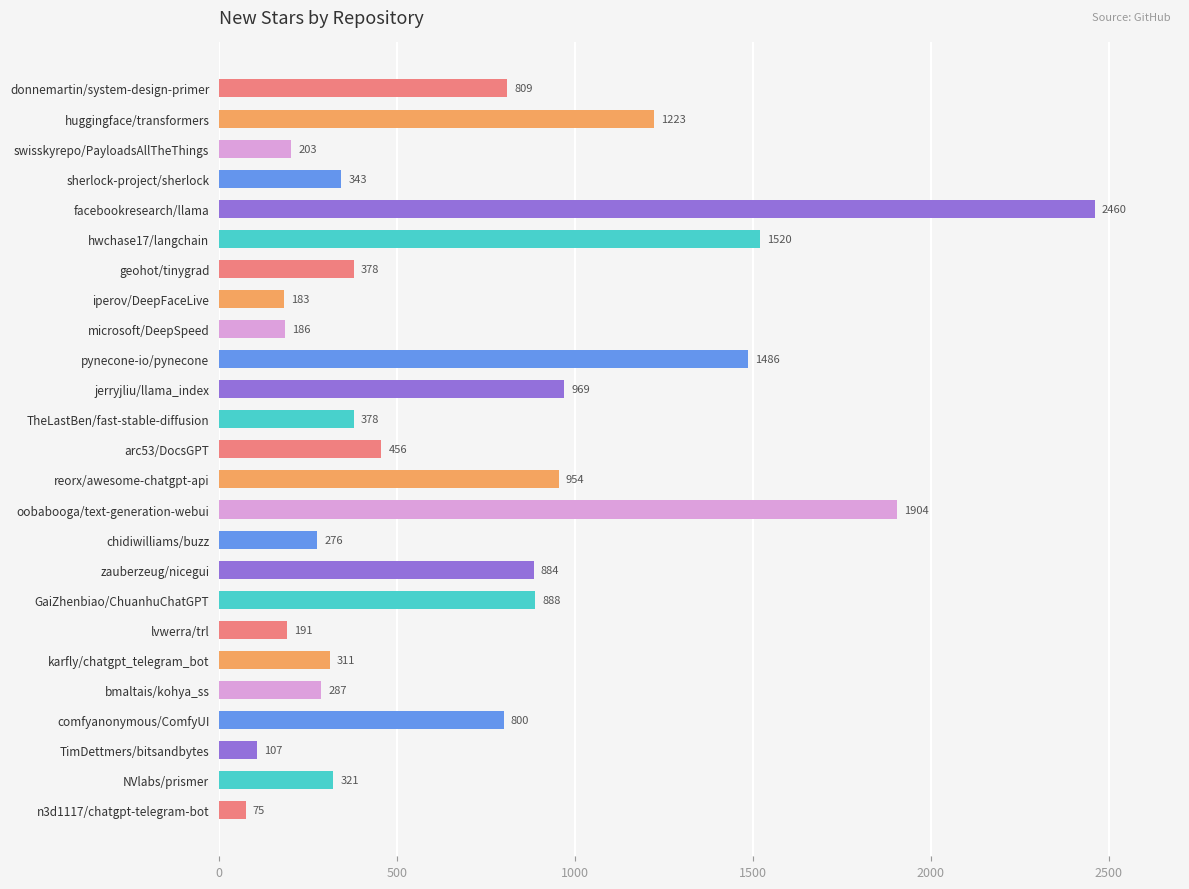

The value at microsoft/DeepSpeed is 186. True or false?

True